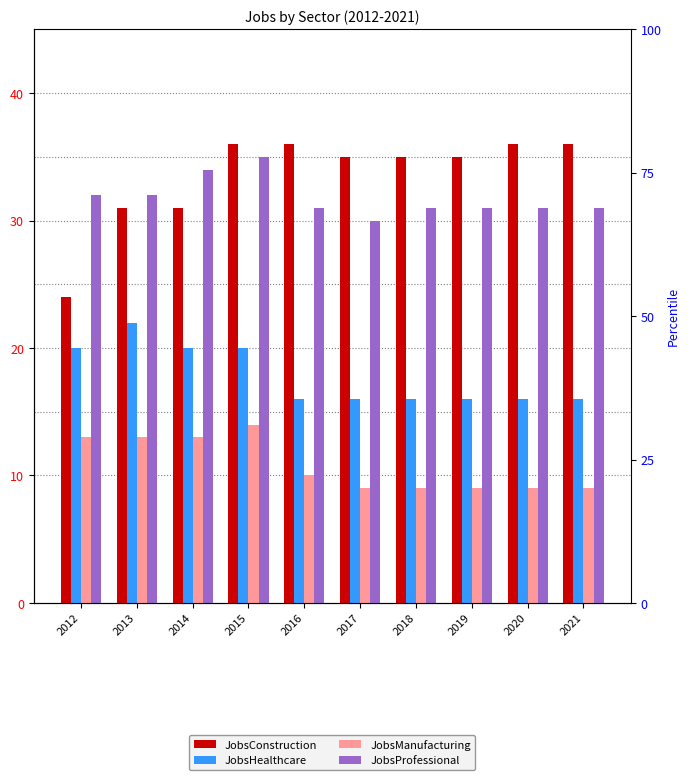

What is the value of the JobsHealthcare bar at the 3rd from the left?

20